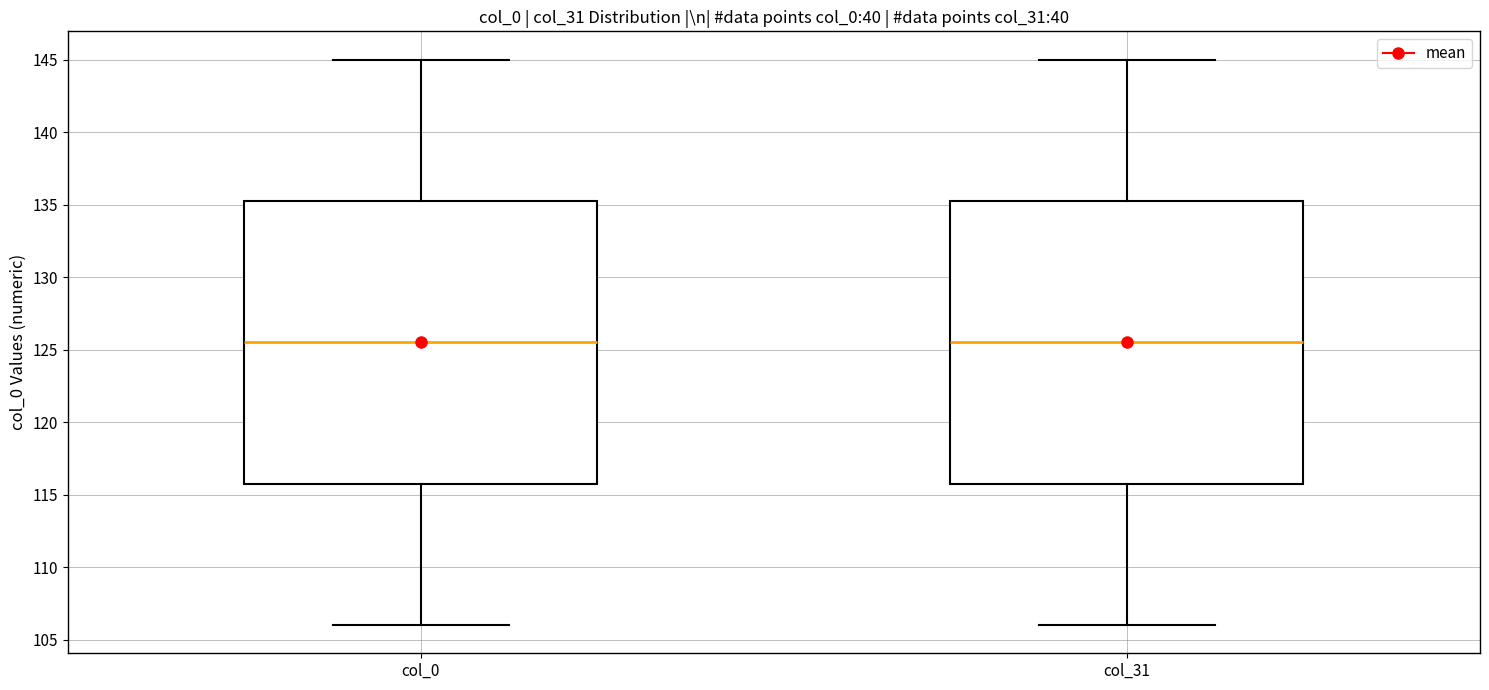

Reading left to right, transcribe this box plot: for each box, give where its median line is, the range the box spans, and where its two whiskers end, as read against the y-axis. The values are not printed on the chart, so give them approximately, as read against the axis.

col_0: median 125.5, box 116.0 to 135.5, whiskers 106.0 to 145.0
col_31: median 125.5, box 116.0 to 135.5, whiskers 106.0 to 145.0